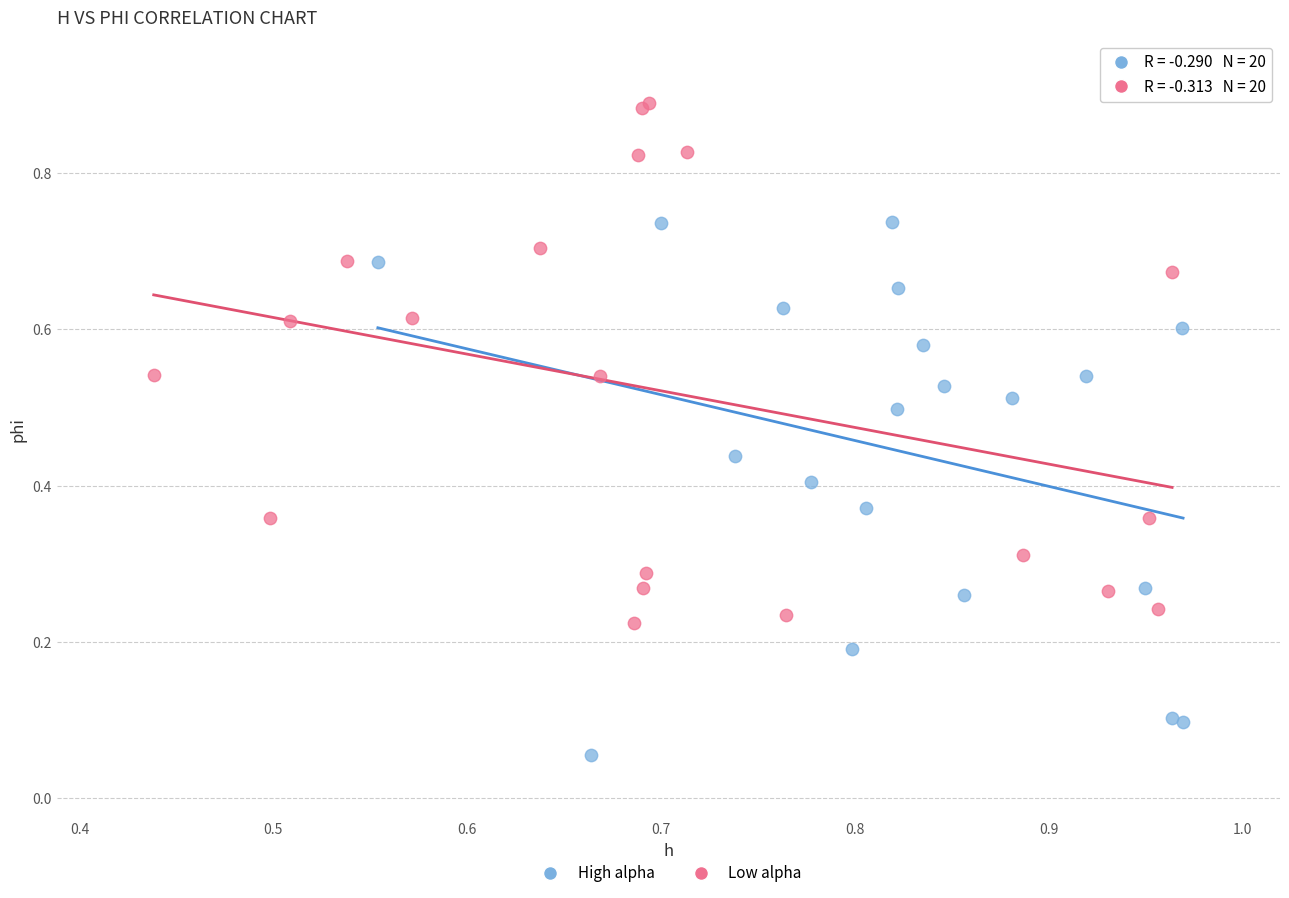

Which series contains the lowest Y value?

High alpha